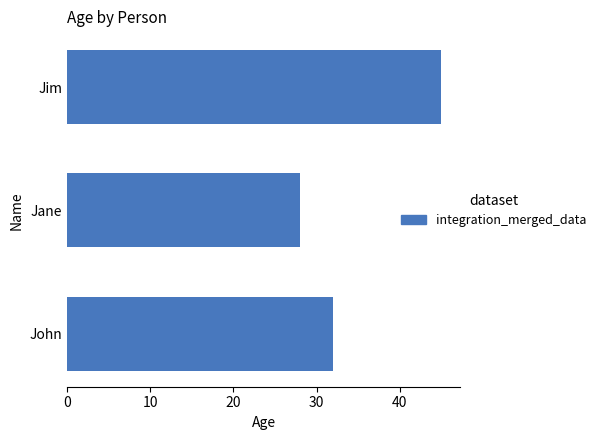

What is the ratio of the value at Jane to the value at John?

0.9